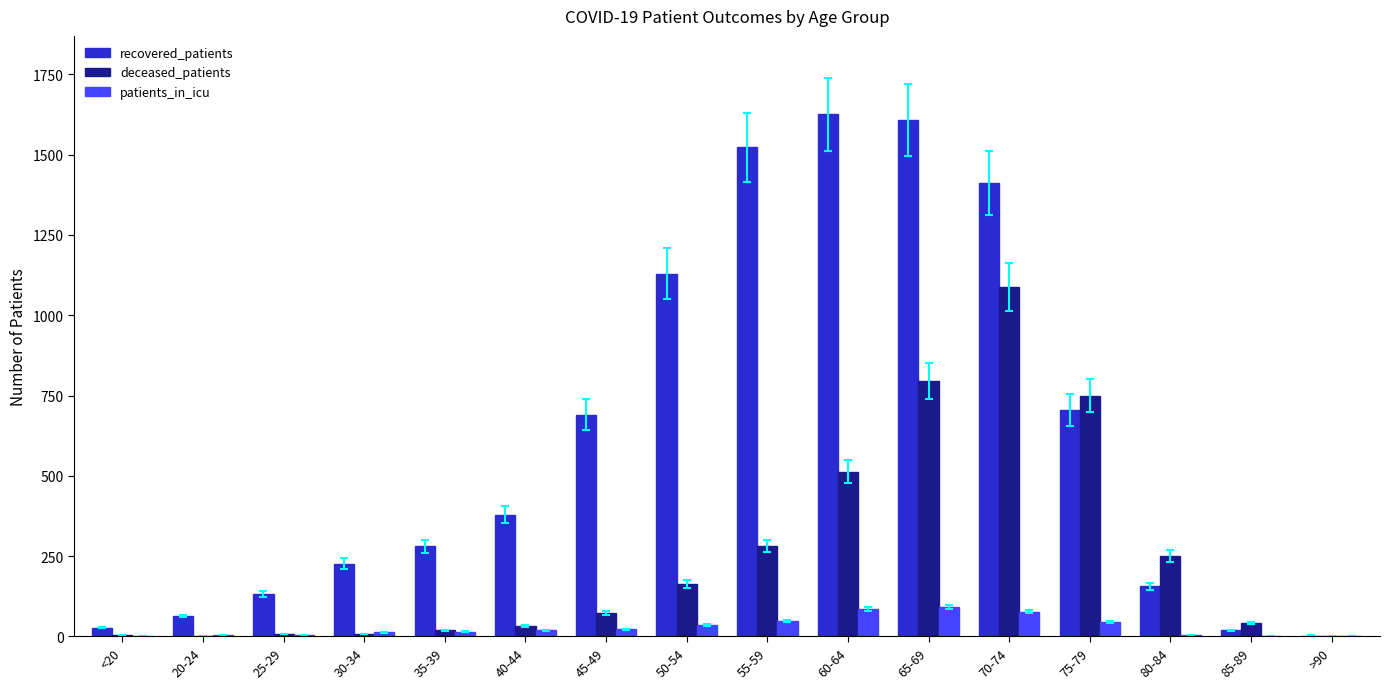

Which series has the largest total across all categories?

recovered_patients